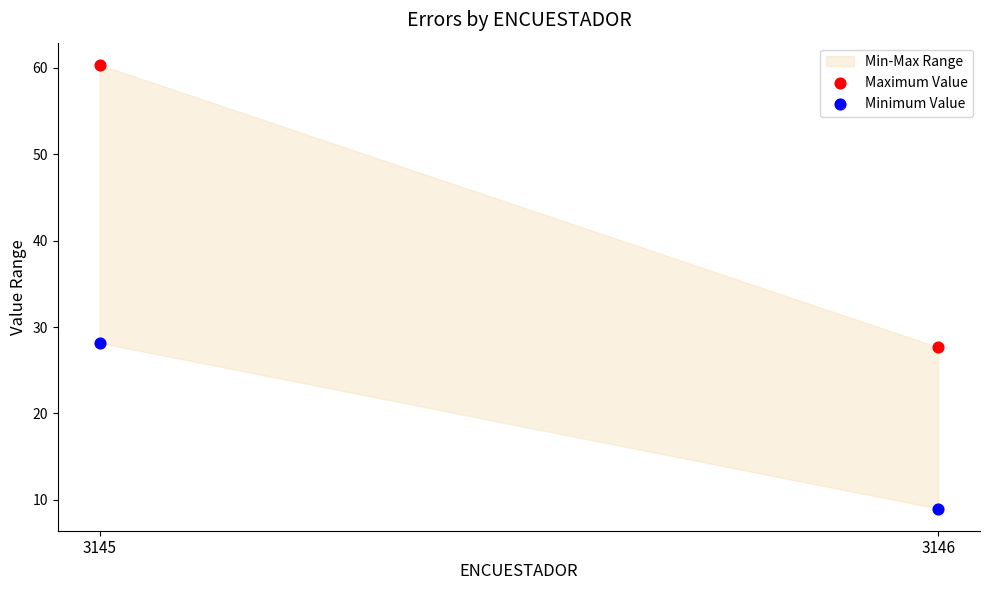

In the Minimum Value series, what Y value is closest to 18?

9.0